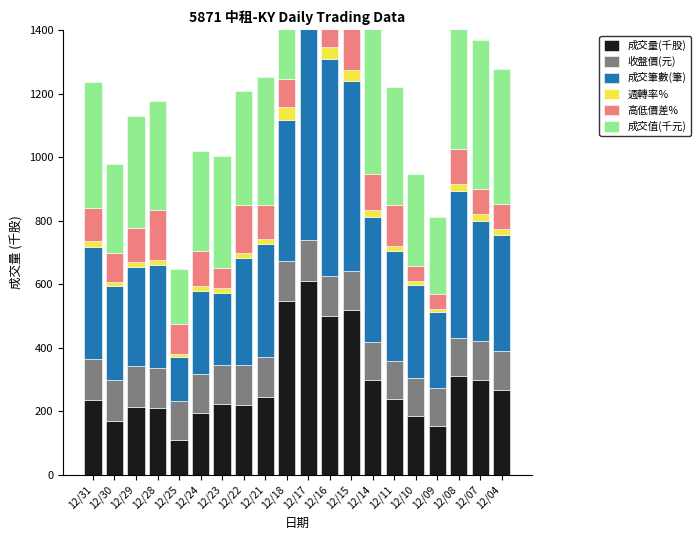

How many bars are there in total?

120